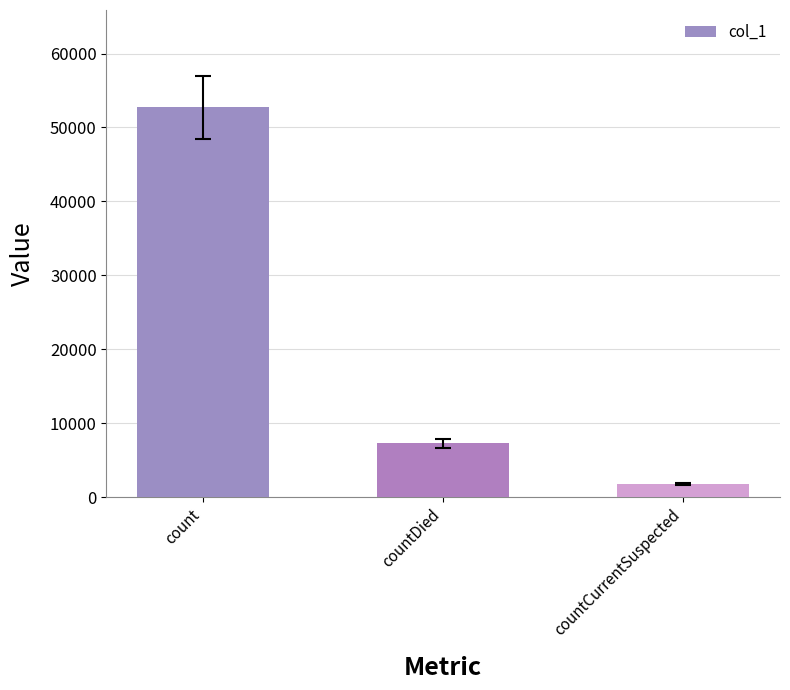

Where does the data first go above 7287?

count